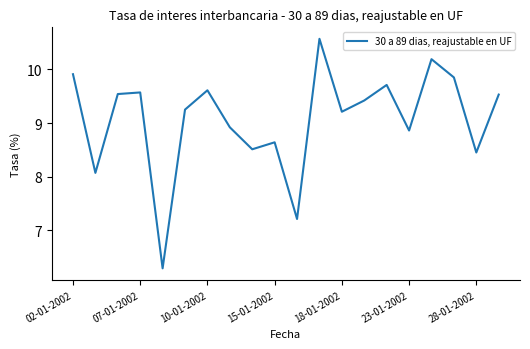

How many lines are shown in the chart?

1